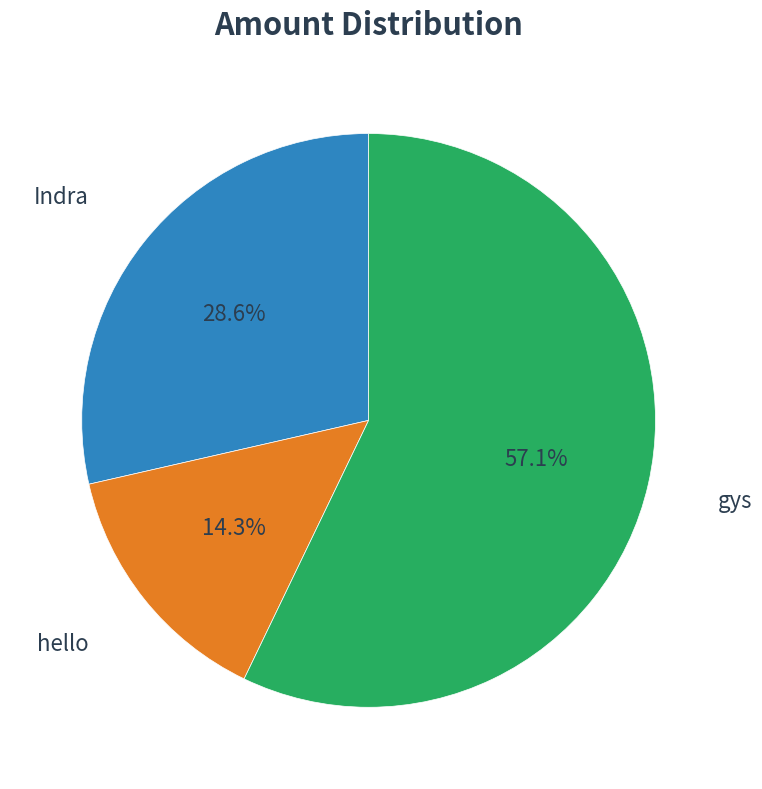

Rank the categories by value from lowest to highest.

hello, Indra, gys